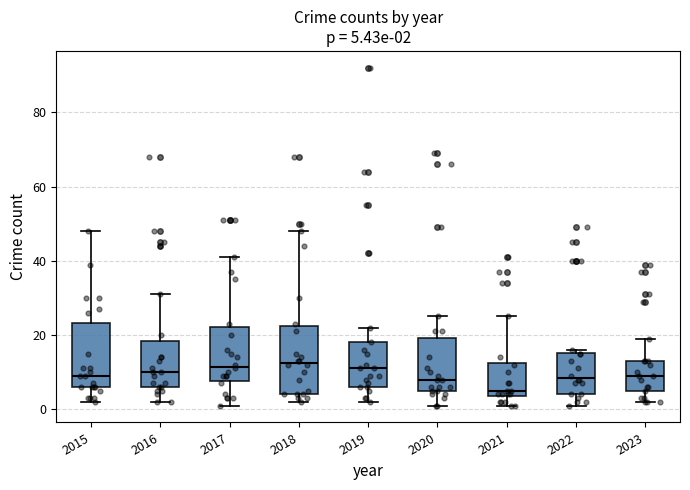

Which box's median line is the lowest?

2021